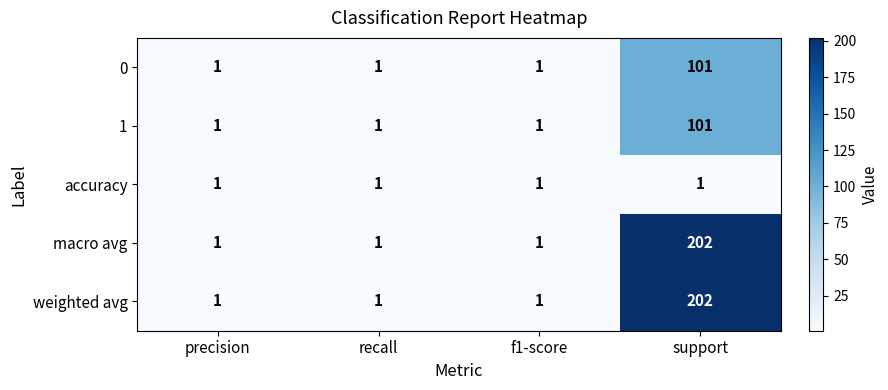

At which category is the sum across all series the highest?

support